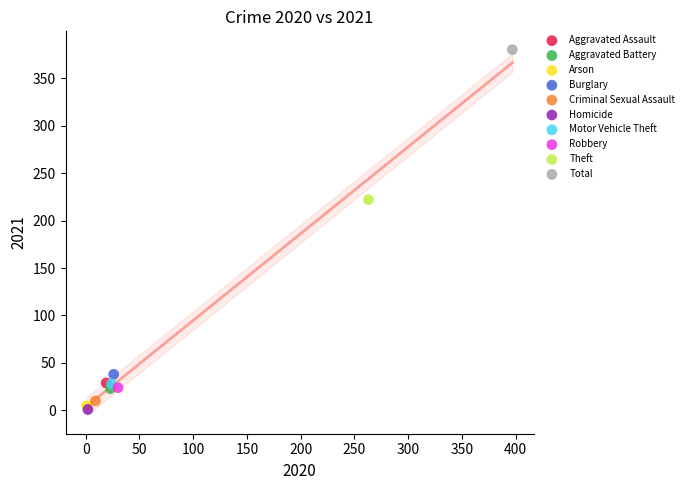

What are all the series names shown in the legend?

Aggravated Assault, Aggravated Battery, Arson, Burglary, Criminal Sexual Assault, Homicide, Motor Vehicle Theft, Robbery, Theft, Total